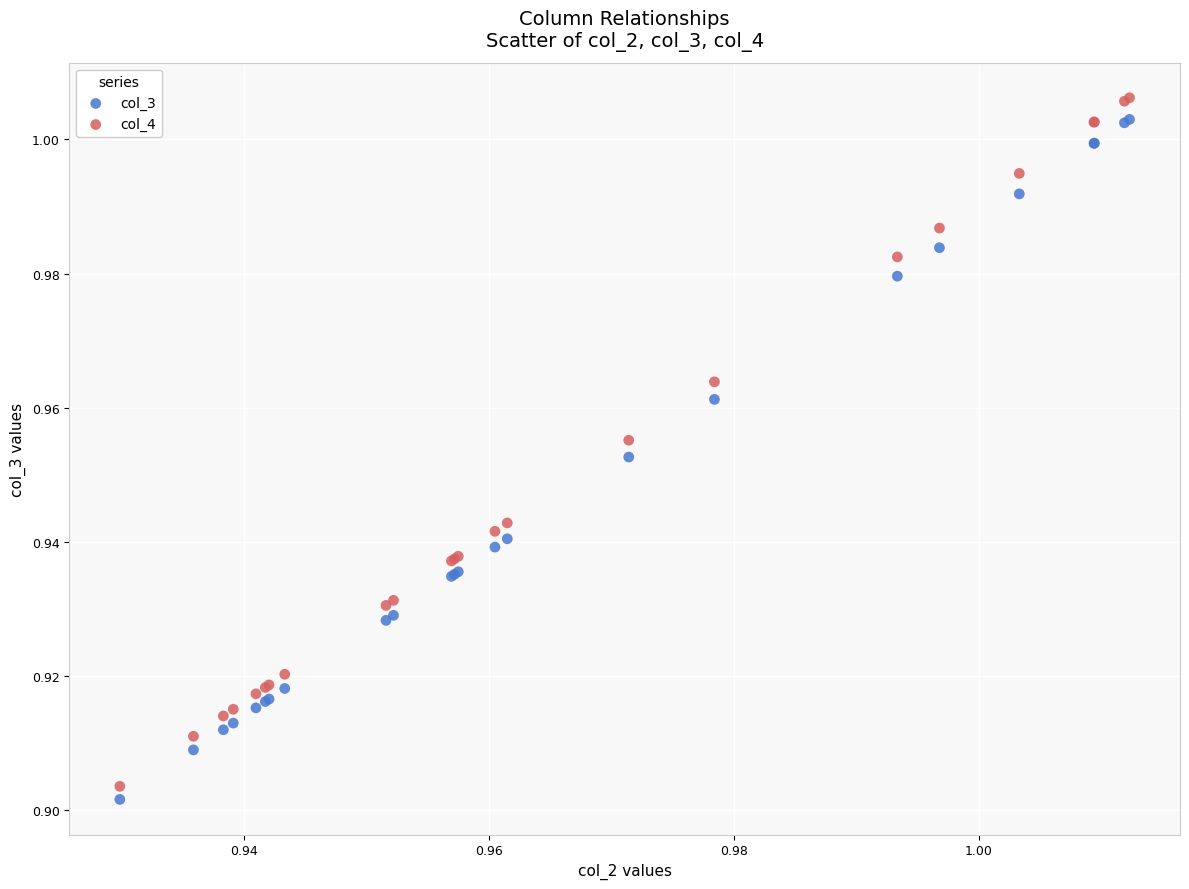

Which series has the widest spread of Y values?

col_4